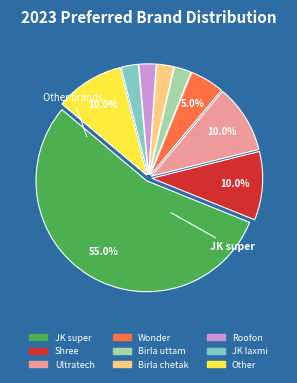

How much of the chart is everything except Wonder?

95.0%